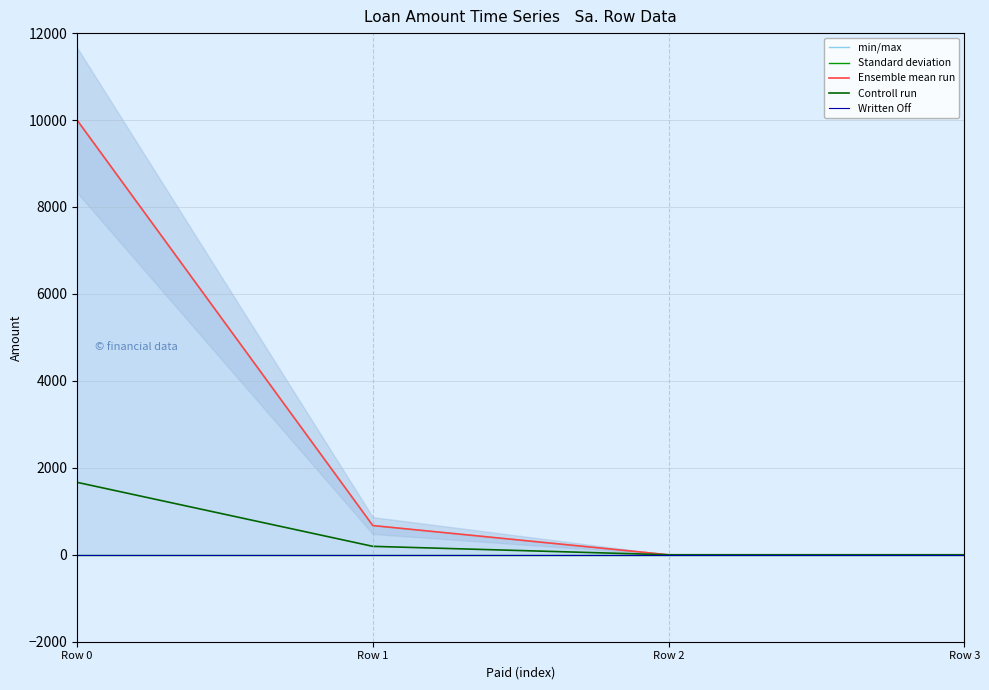

Which series has the largest total across all categories?

min/max